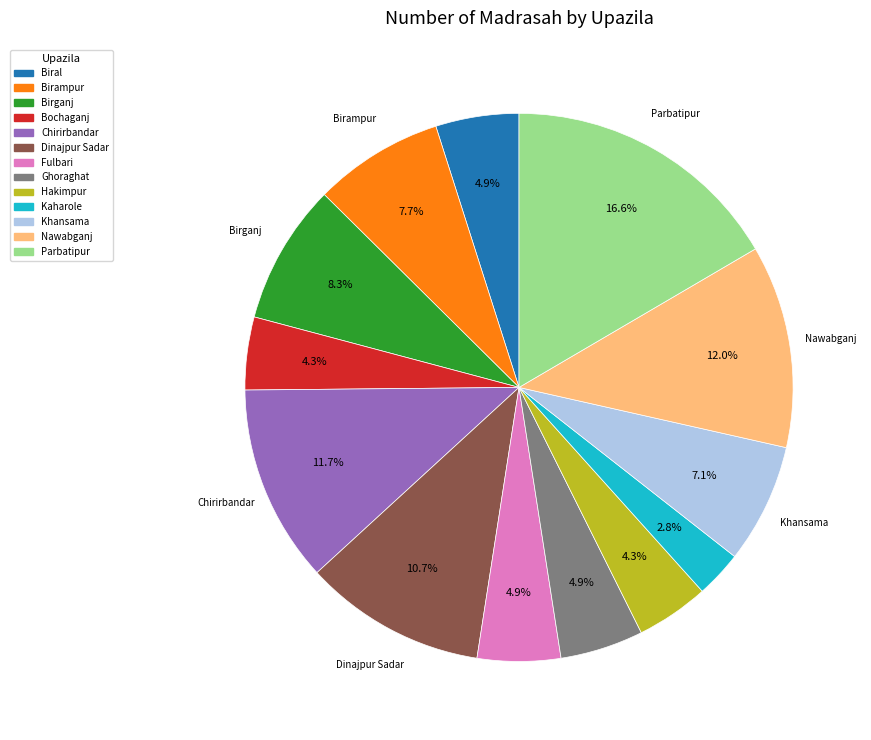

To the nearest percent, what is the average slice percentage?

8%